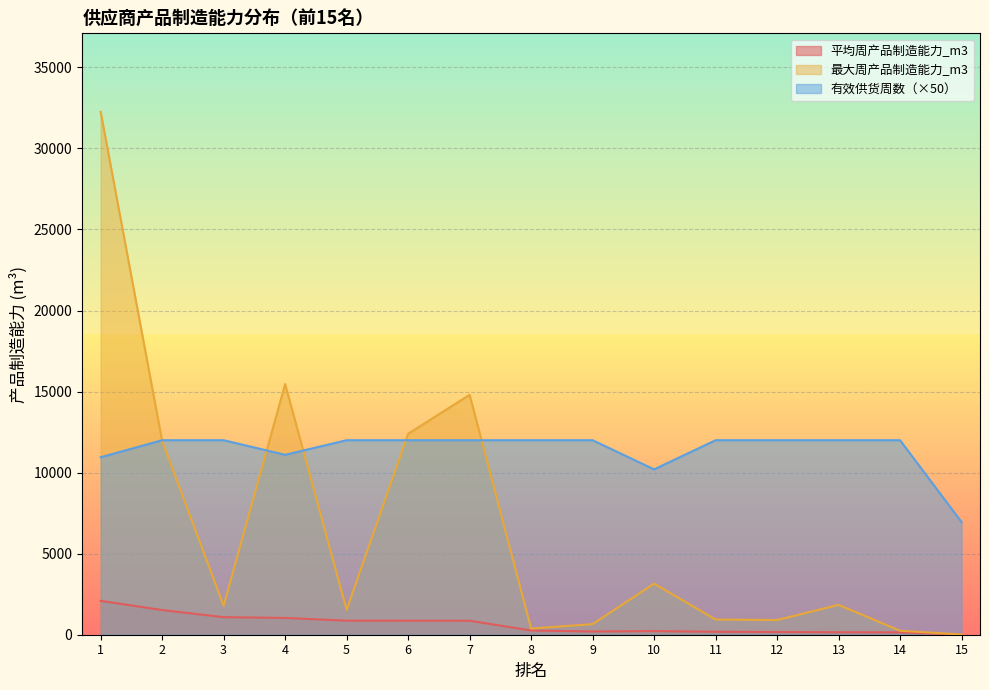

Between 1 and 8, which is larger?

1